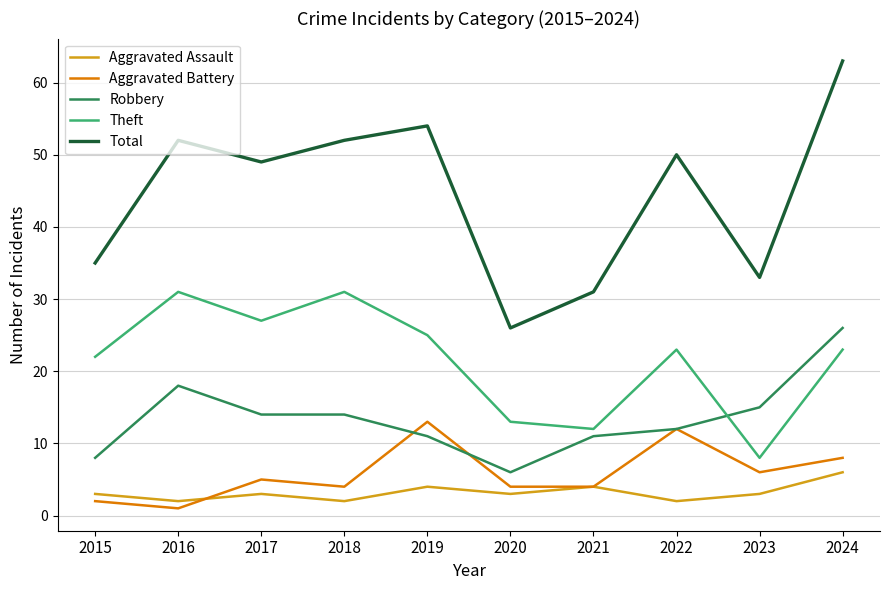

Where is the first local maximum for Total?

2016